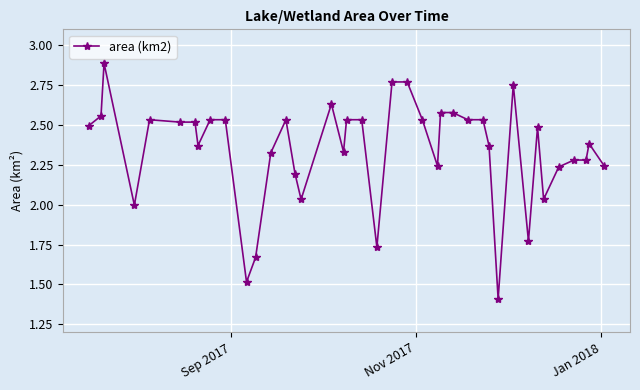

How many distinct data groups are displayed?

1